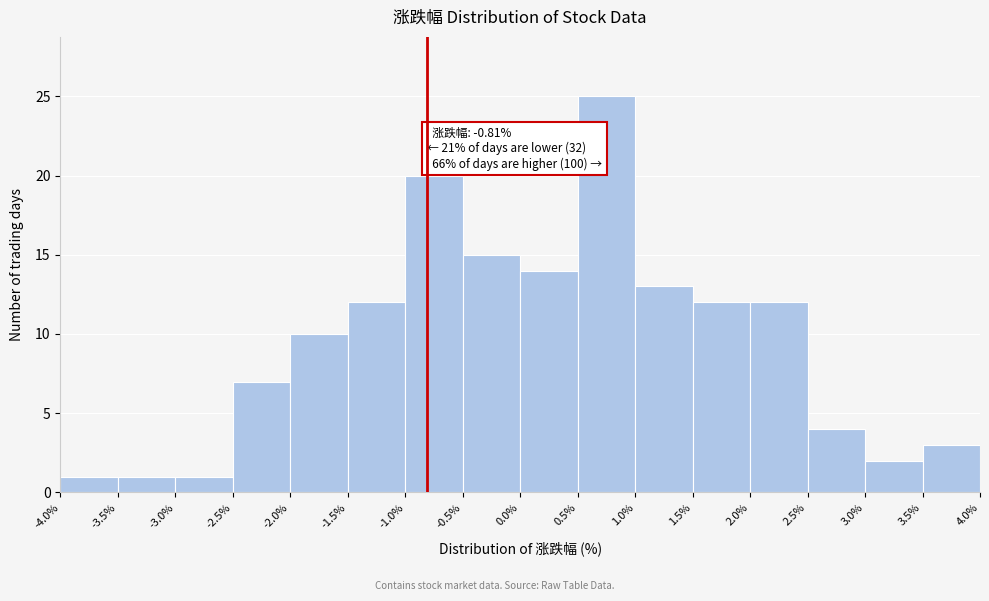

Over which range of the x-axis is the bar tallest?

0.5% to 1.0%